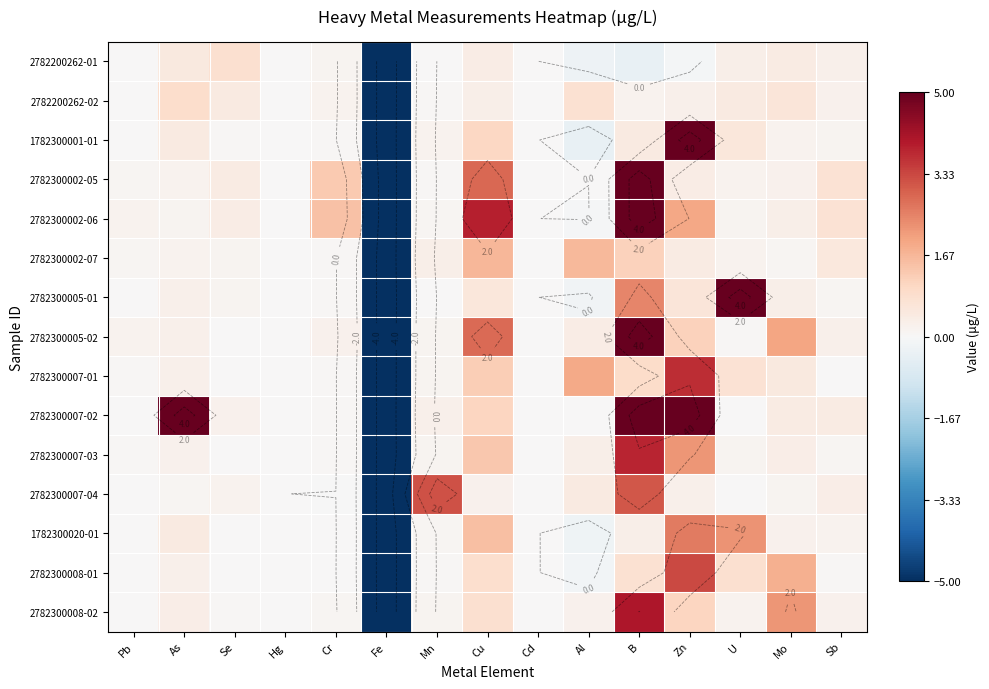

At which label is 2782300002-05 closest to 0?

Cd